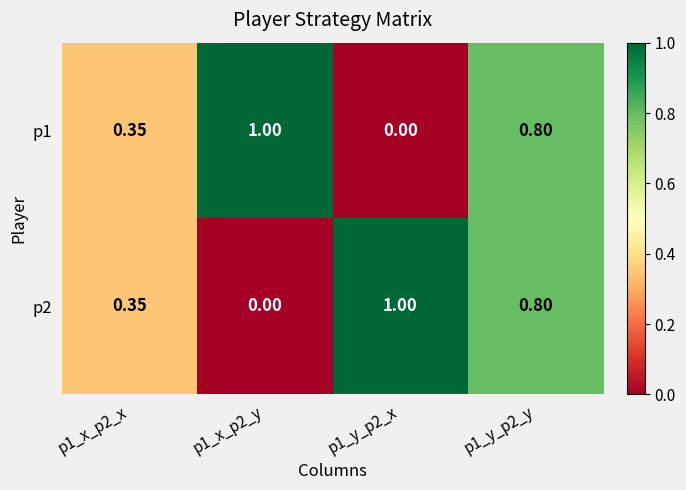

Reading right to left, extract all data points from this chart.

p1: p1_y_p2_y=0.8	p1_y_p2_x=0.0	p1_x_p2_y=1.0	p1_x_p2_x=0.3
p2: p1_y_p2_y=0.8	p1_y_p2_x=1.0	p1_x_p2_y=0.0	p1_x_p2_x=0.3